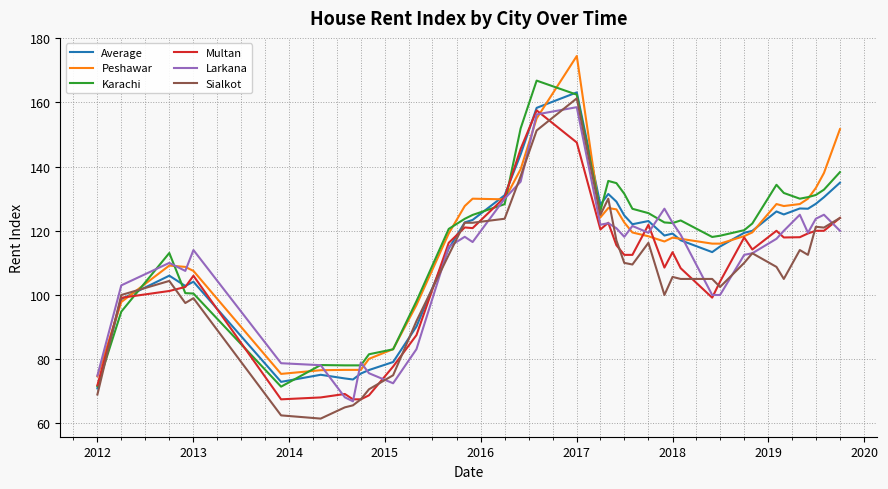

What is the highest value of the Larkana series?

158.5